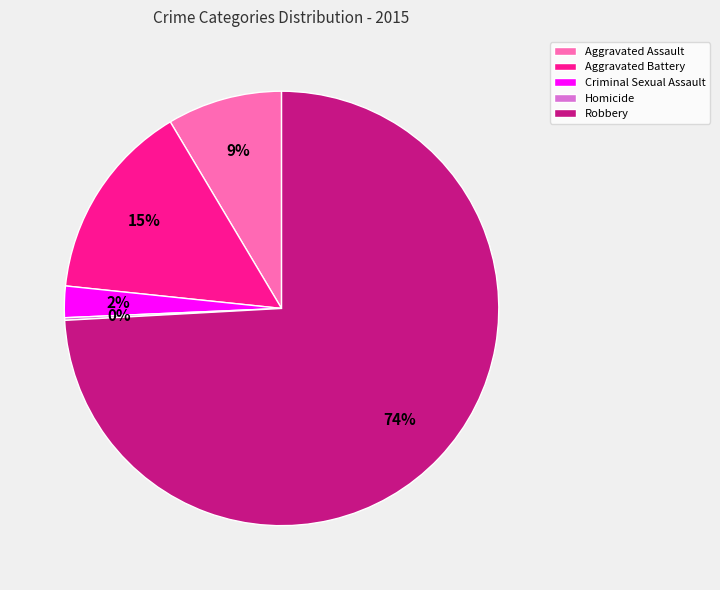

To the nearest percent, what is the difference between the largest and smallest slice percentages?

74%